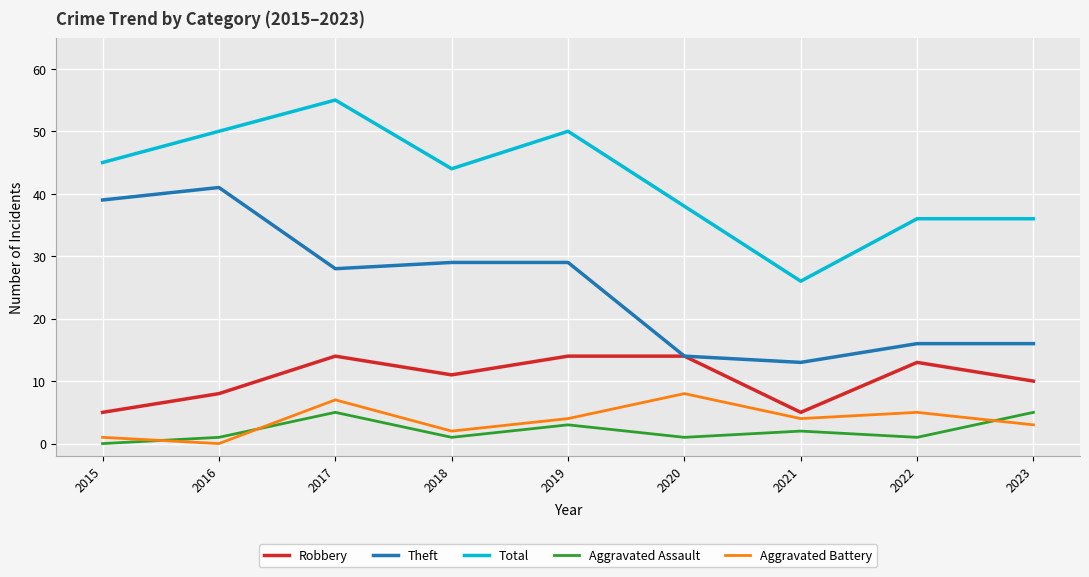

Rank the series by their maximum value, from lowest to highest.

Aggravated Assault, Aggravated Battery, Robbery, Theft, Total